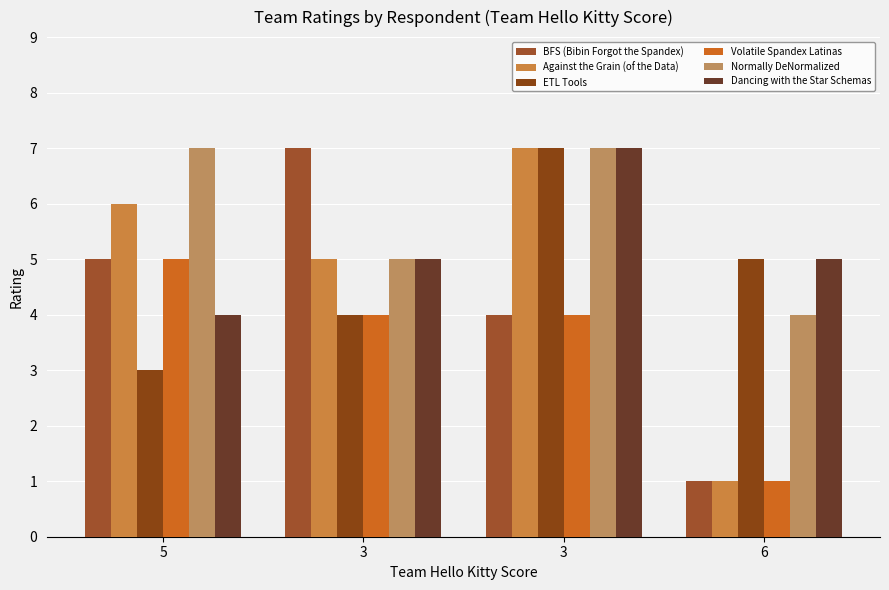

At which label is ETL Tools closest to 5?

6